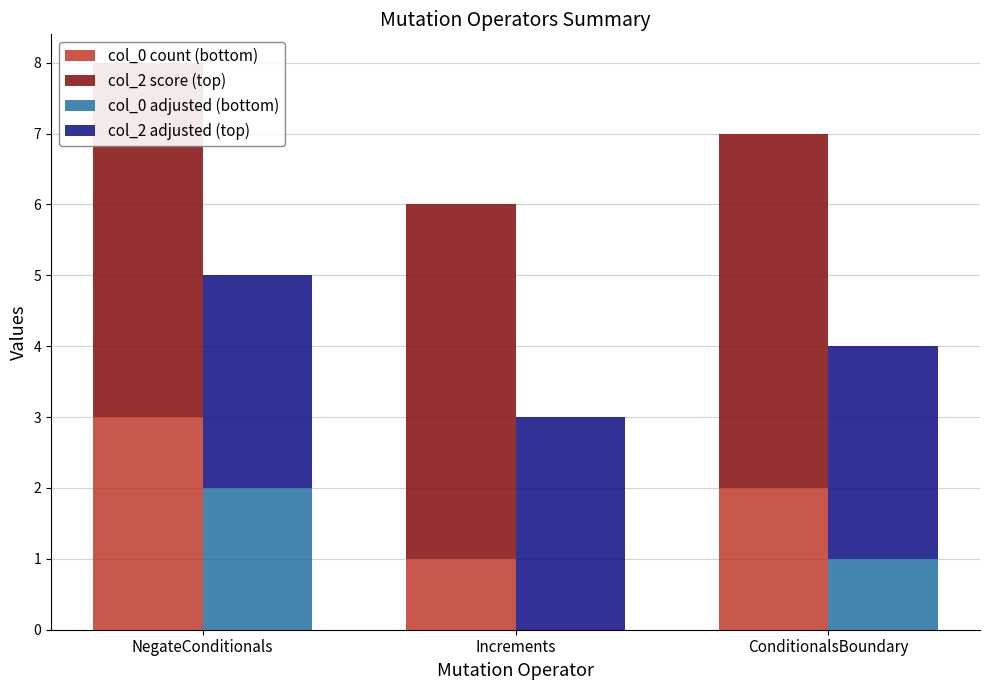

Reading right to left, what are all the values shown in this chart?

col_0 count (bottom): 2	1	3
col_2 score (top): 5	5	5
col_0 adjusted (bottom): 1	0	2
col_2 adjusted (top): 3	3	3